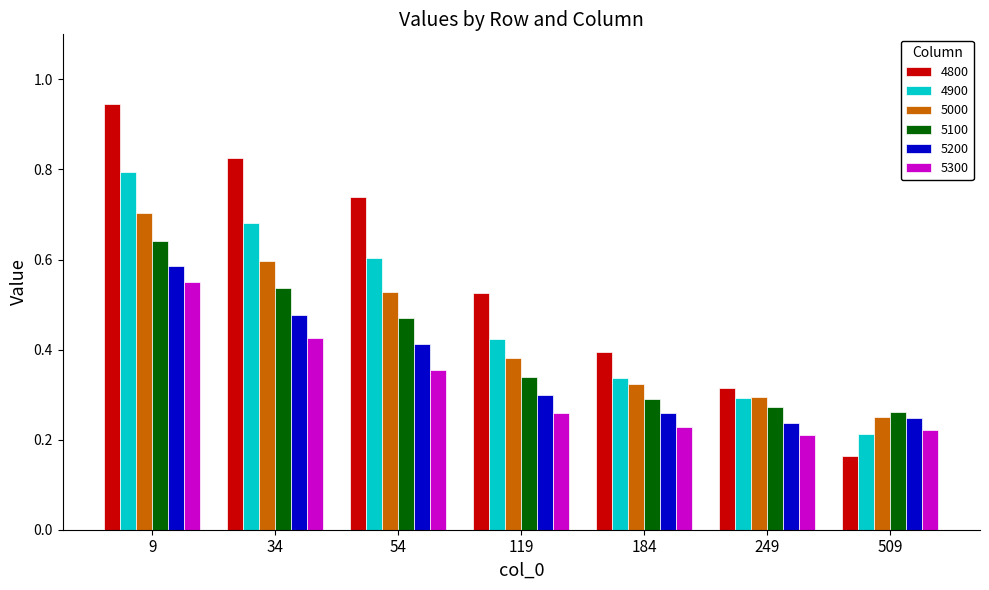

What is the total value across all series at 184?

1.8